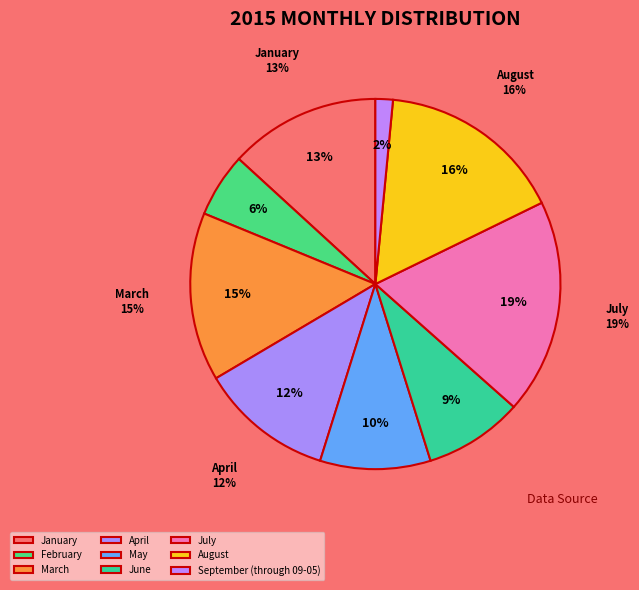

True or false: August accounts for 28% of the total.

False